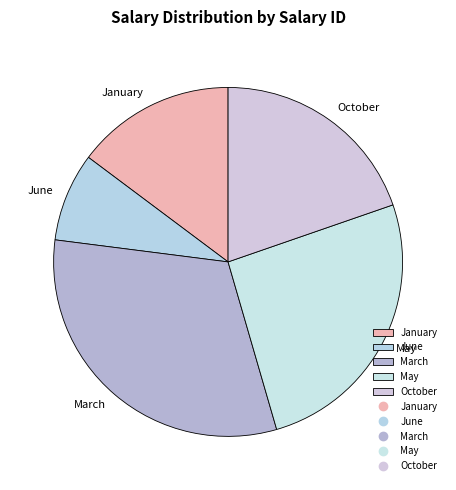

Is the sum of May and January greater than half?

No